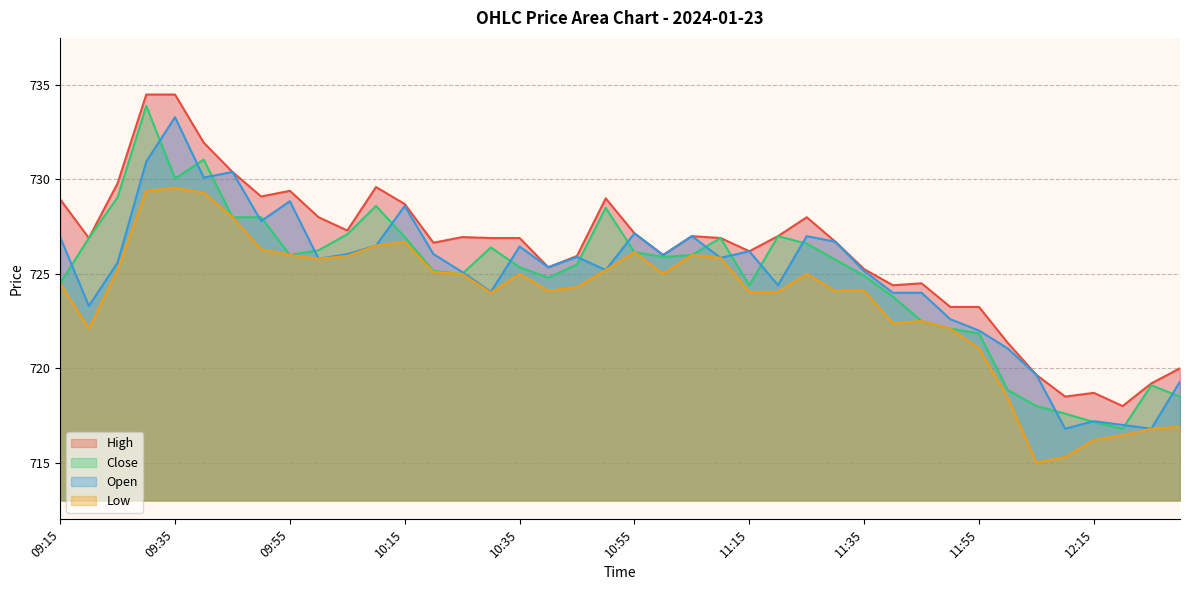

True or false: Close and High intersect in this chart.

False